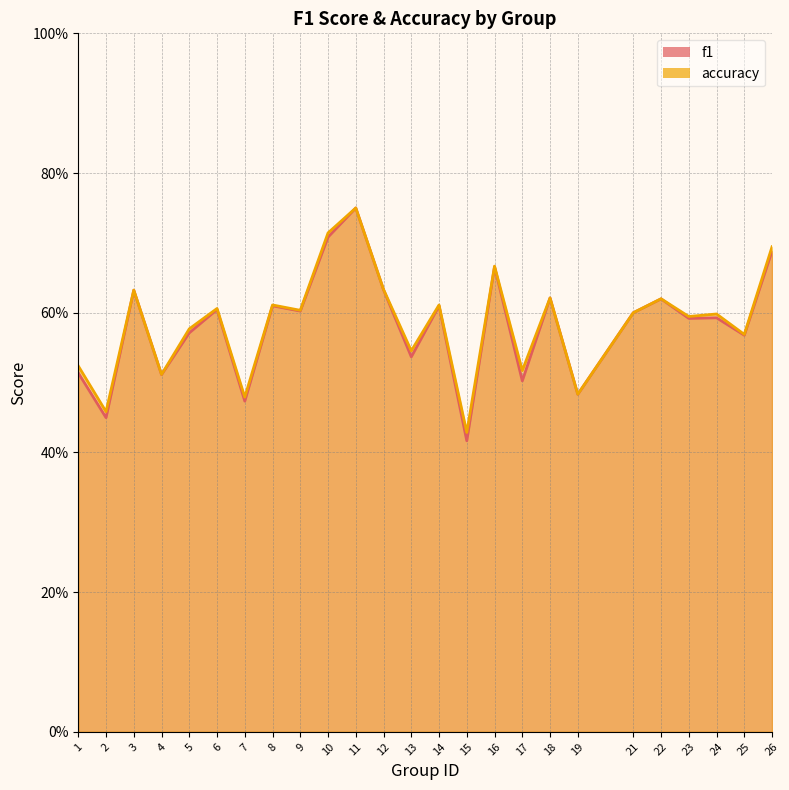

What is the difference between the accuracy values at 24 and 2?

0.1